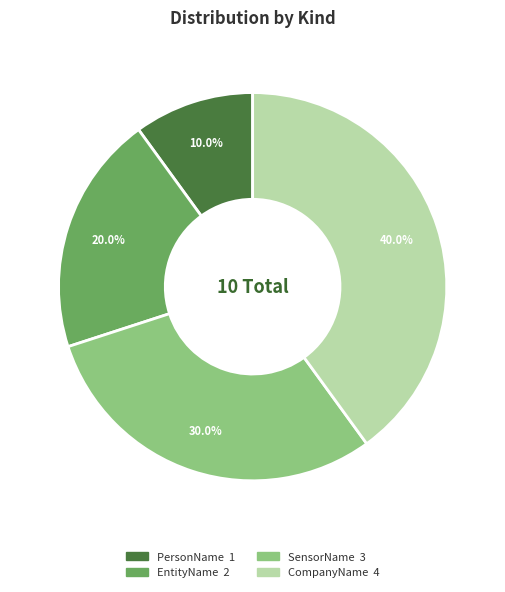

Does PersonName represent more than half of the total?

No